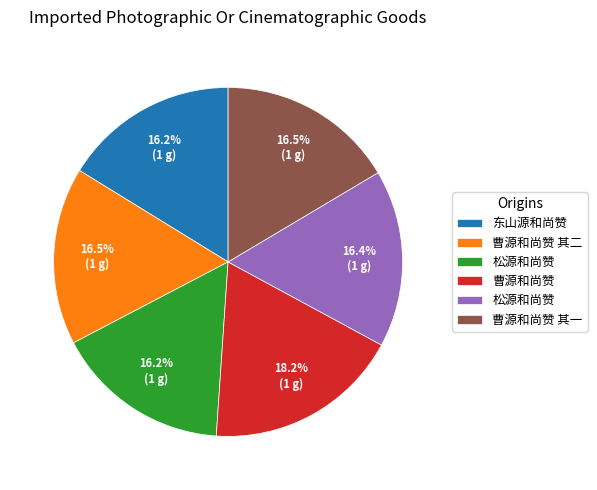

How many slices are in this pie chart?

6